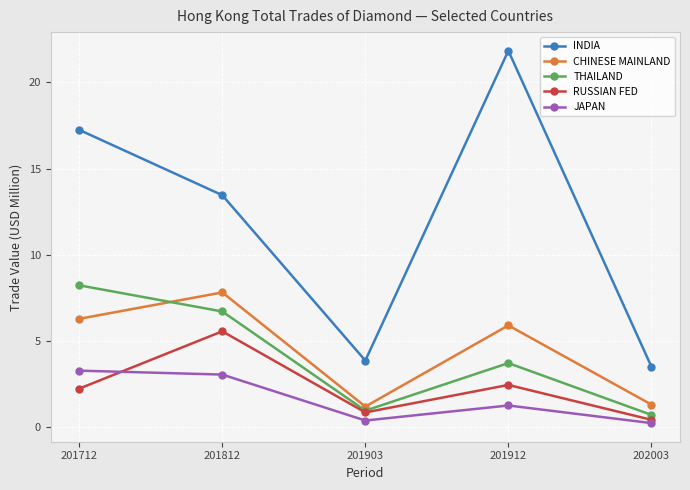

What value does the JAPAN series have at 201912?

1.2